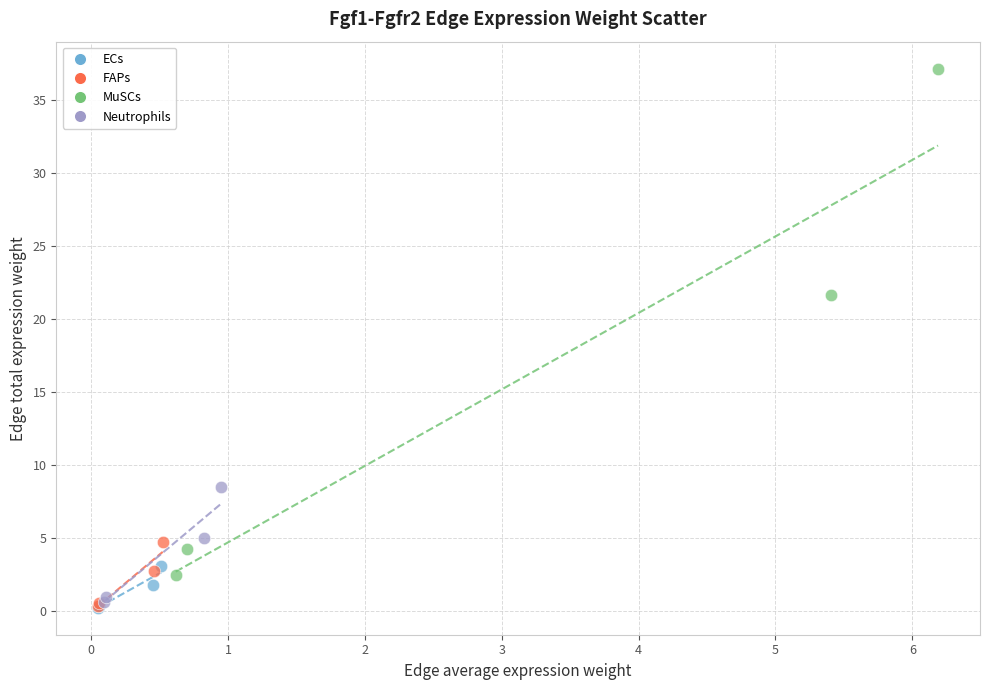

Which series reaches the maximum Y coordinate?

MuSCs